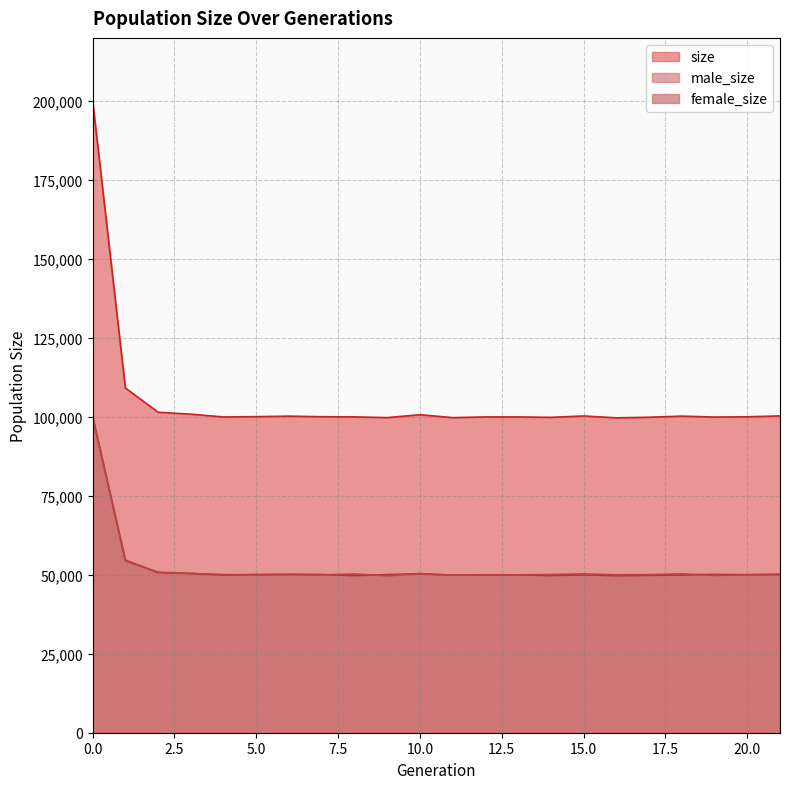

True or false: female_size has more than 2 interior local peaks.

True